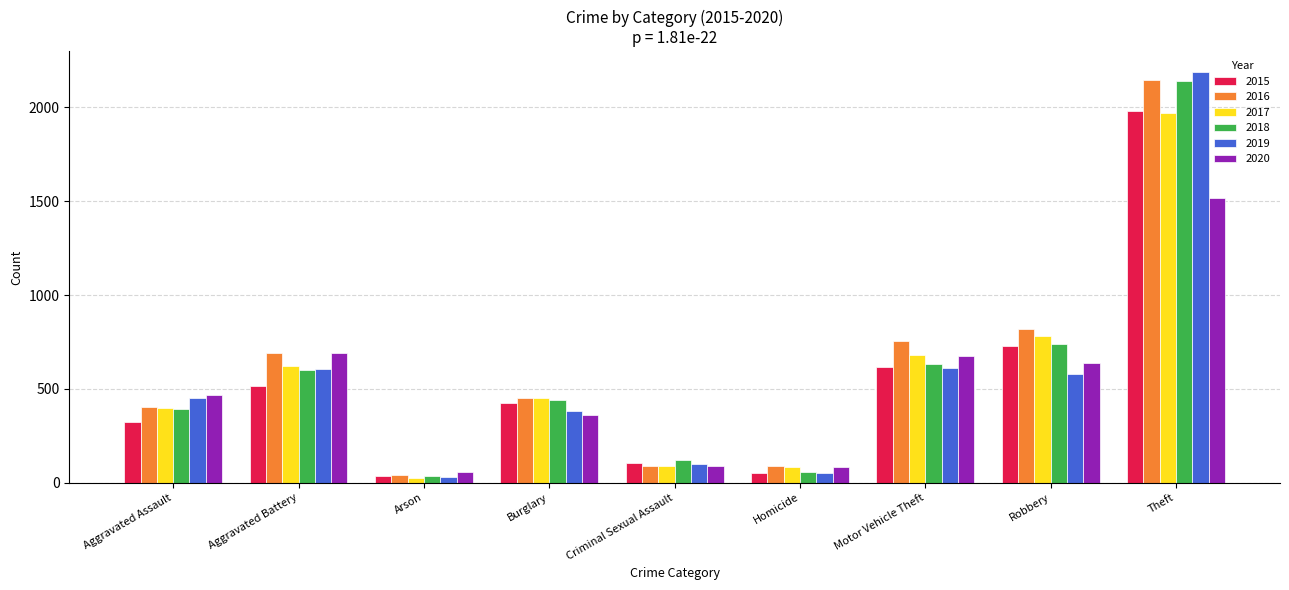

The 2018 series shows 214 at Burglary. True or false?

False